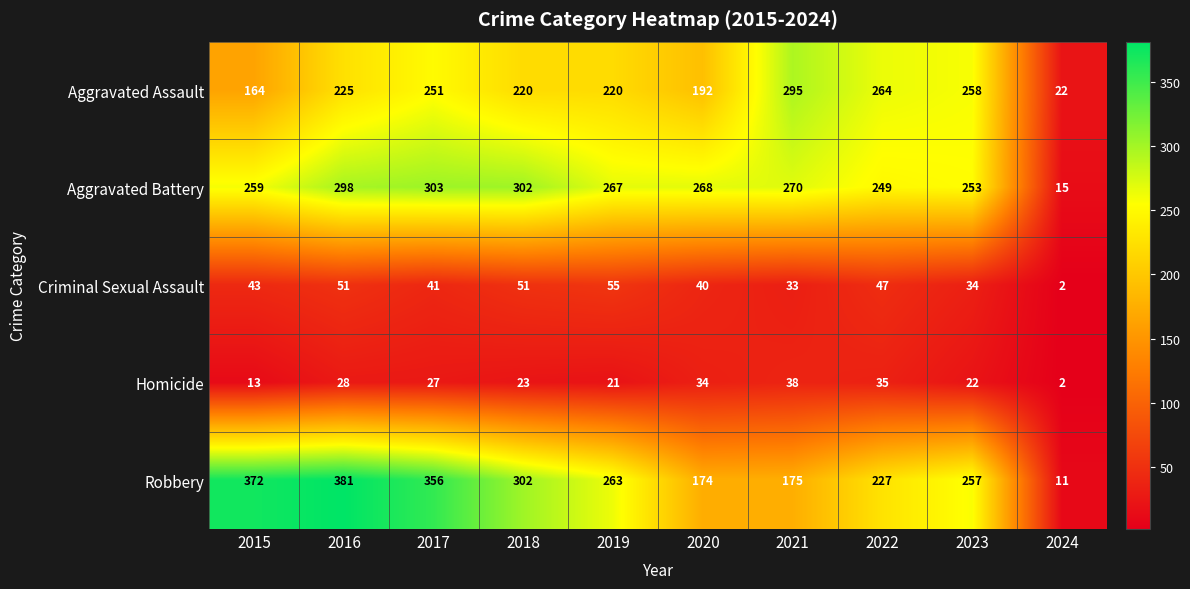

What is the minimum value shown in the chart?

2